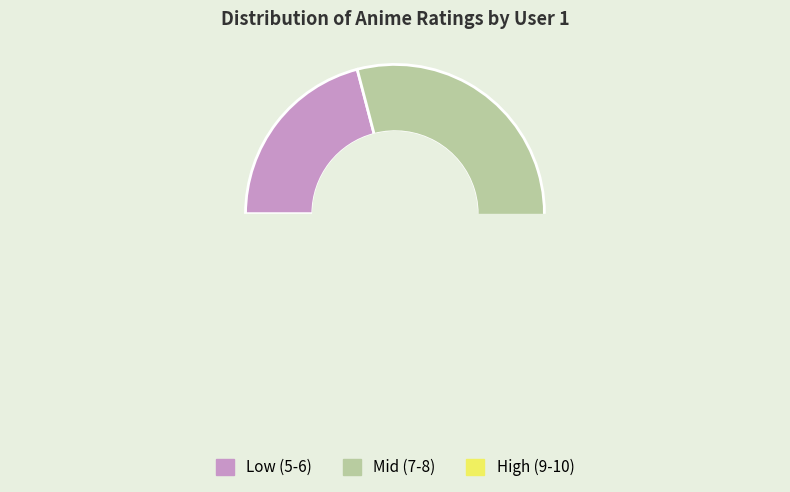

To the nearest percent, what is the difference between the largest and smallest slice percentages?

19%